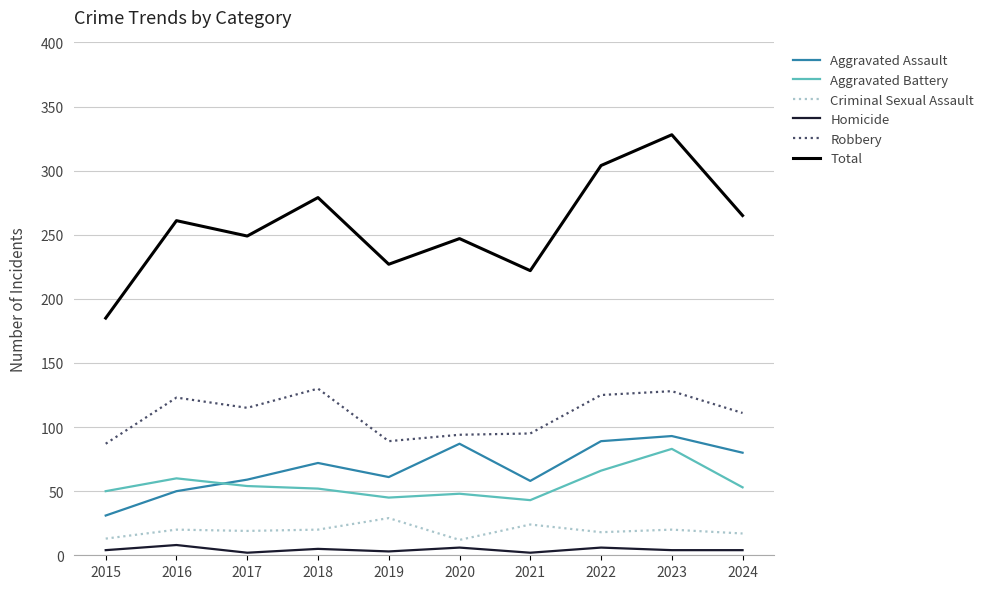

At which label does Aggravated Assault reach its peak?

2023